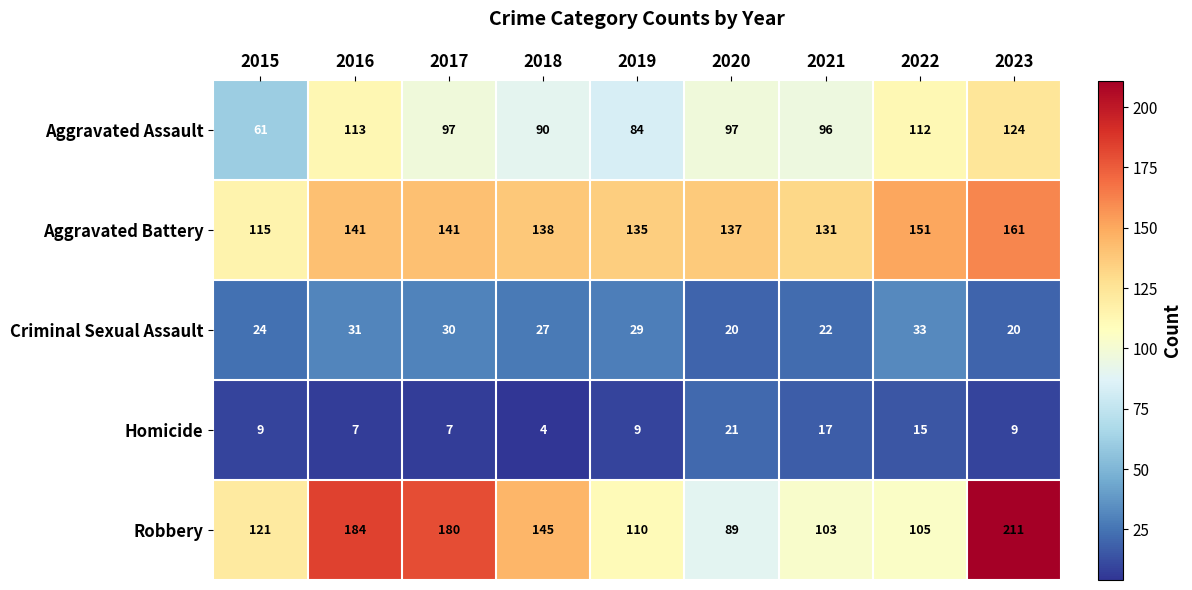

At which category does the chart reach its minimum across all series?

2018